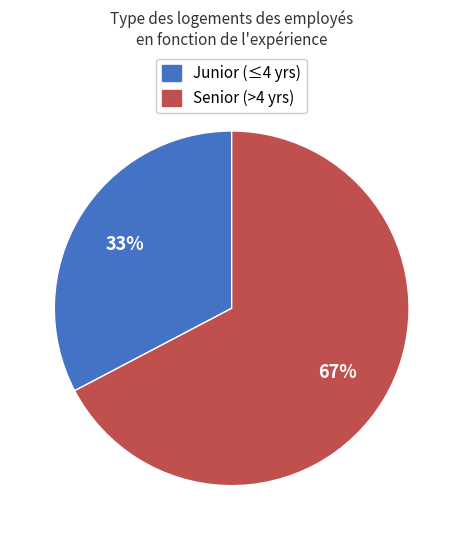

How many segments does this pie chart have?

2